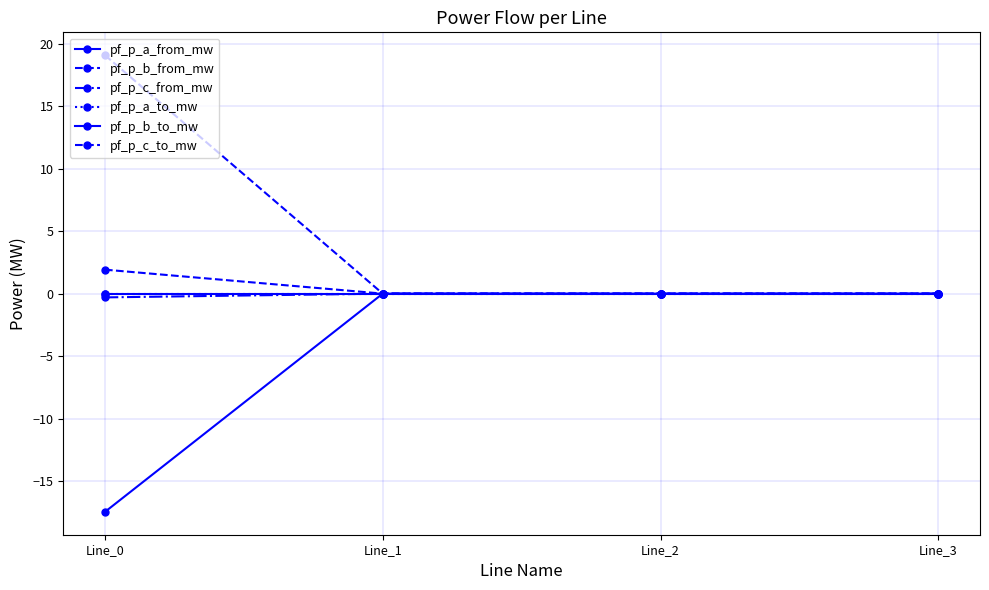

Does the chart have visible grid lines?

Yes